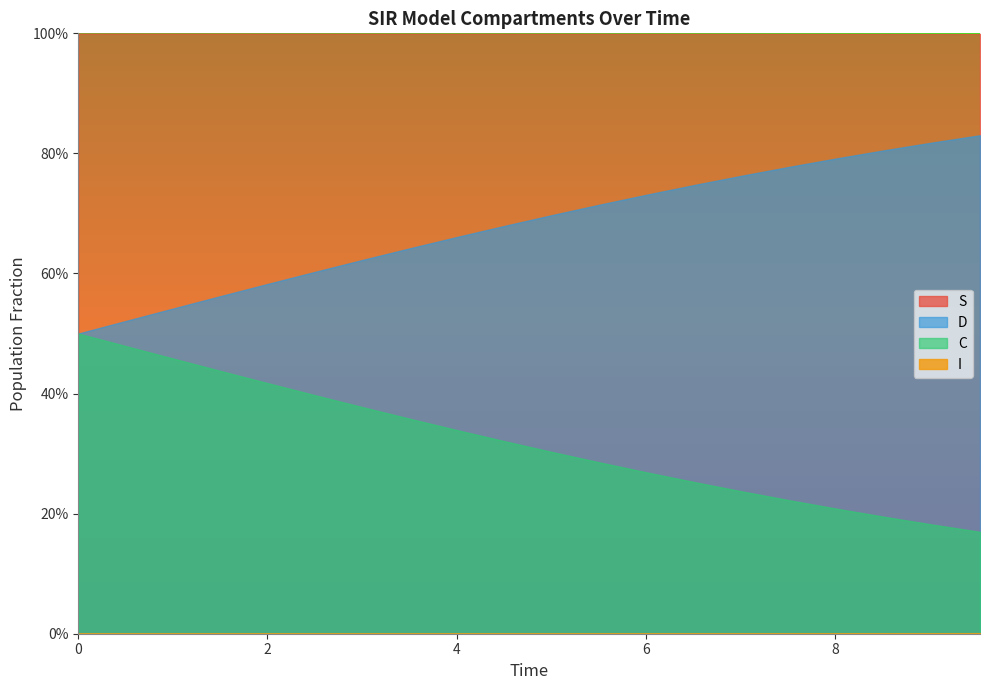

What is the spread (max minus min) of values at 5?

1.0